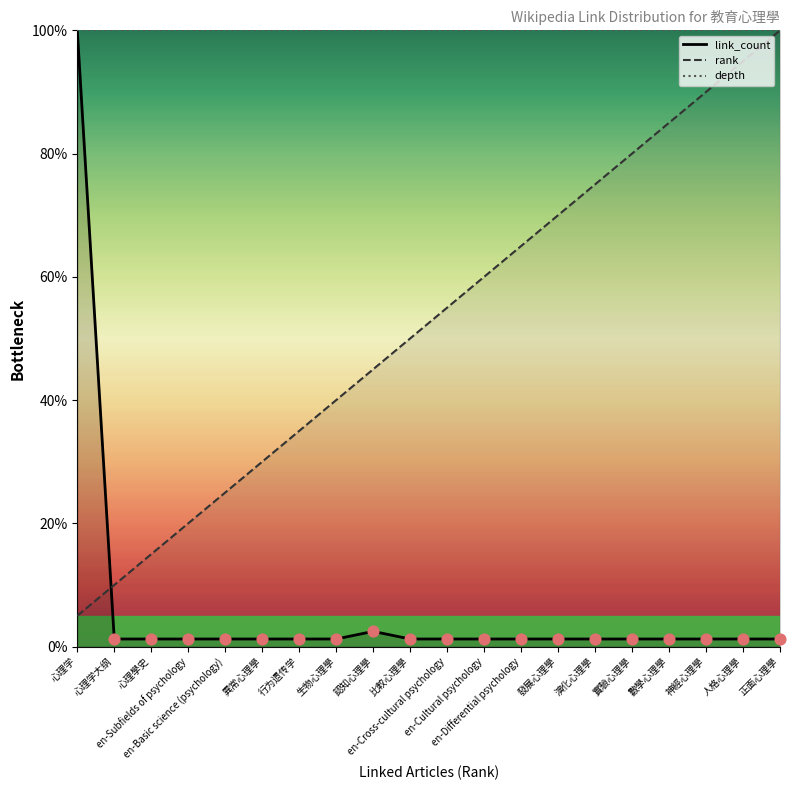

What are all the series names shown in the legend?

link_count, rank, depth